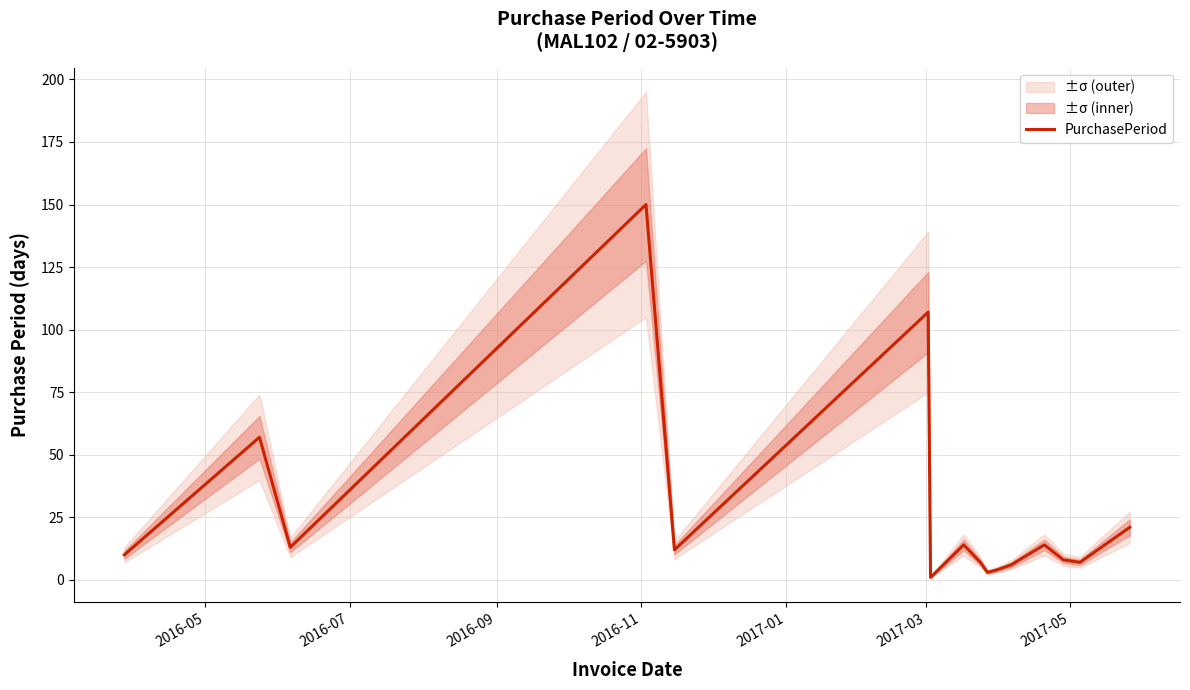

Does the chart display data point markers on the line(s)?

No